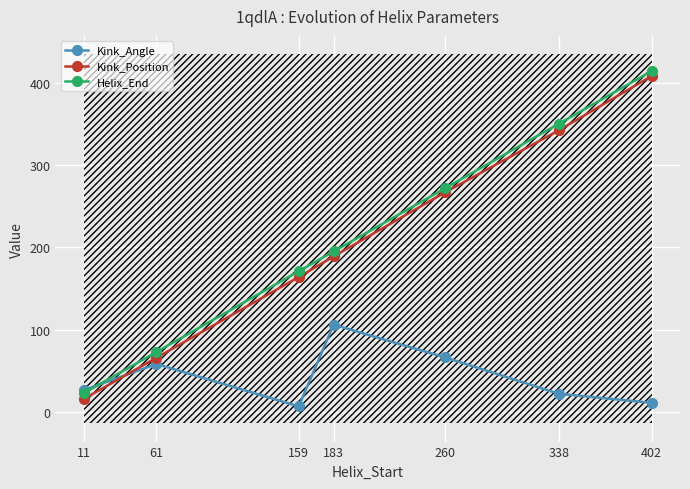

At which label does Kink_Angle reach its minimum?

159